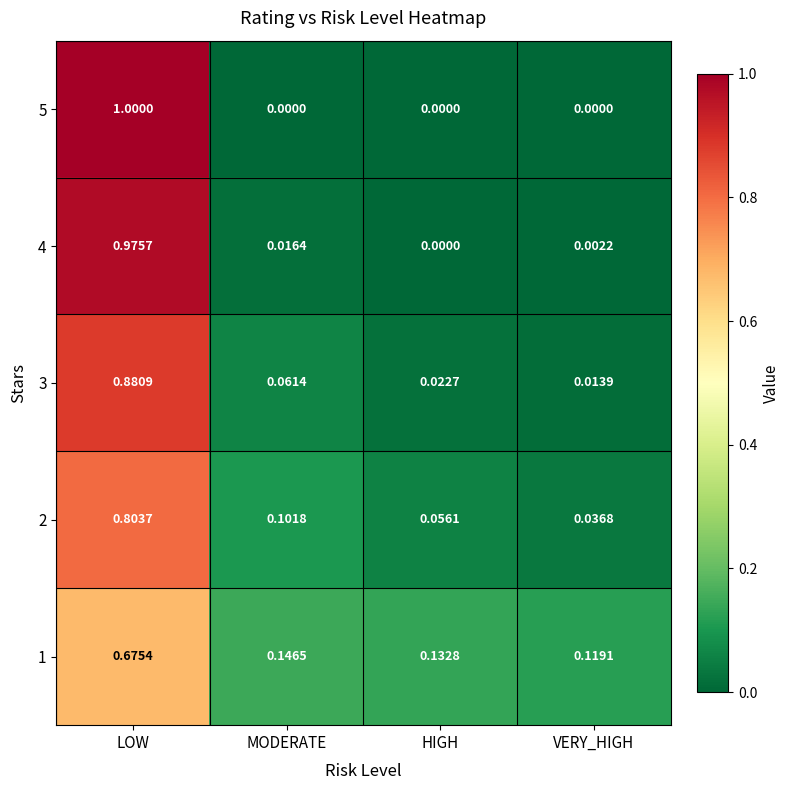

List the labels in order of 4 value, smallest first.

HIGH, VERY_HIGH, MODERATE, LOW